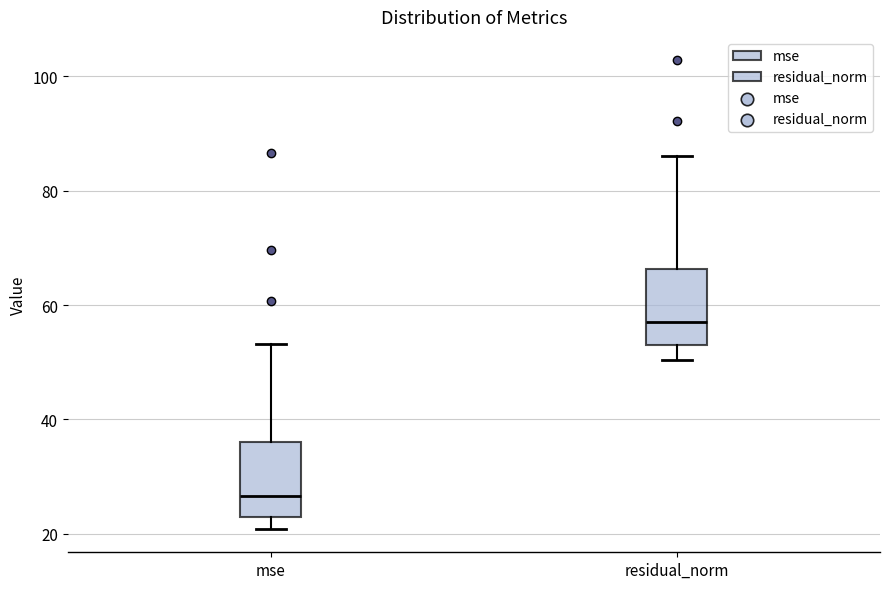

Which box has the lowest median line?

mse